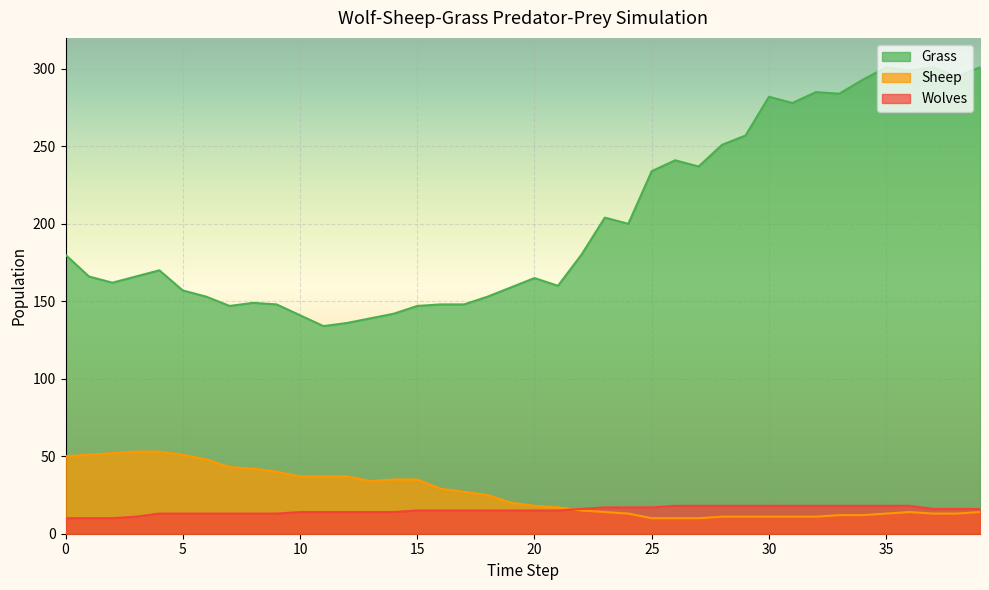

Reading right to left, what are all the values shown in this chart?

Grass: 301	295	301	299	301	293	284	285	278	282	257	251	237	241	234	200	204	180	160	165	159	153	148	148	147	142	139	136	134	141	148	149	147	153	157	170	166	162	166	180
Sheep: 14	13	13	14	13	12	12	11	11	11	11	11	10	10	10	13	14	15	17	18	20	25	27	29	35	35	34	37	37	37	40	42	43	48	51	53	53	52	51	50
Wolves: 16	16	16	18	18	18	18	18	18	18	18	18	18	18	17	17	17	16	15	15	15	15	15	15	15	14	14	14	14	14	13	13	13	13	13	13	11	10	10	10